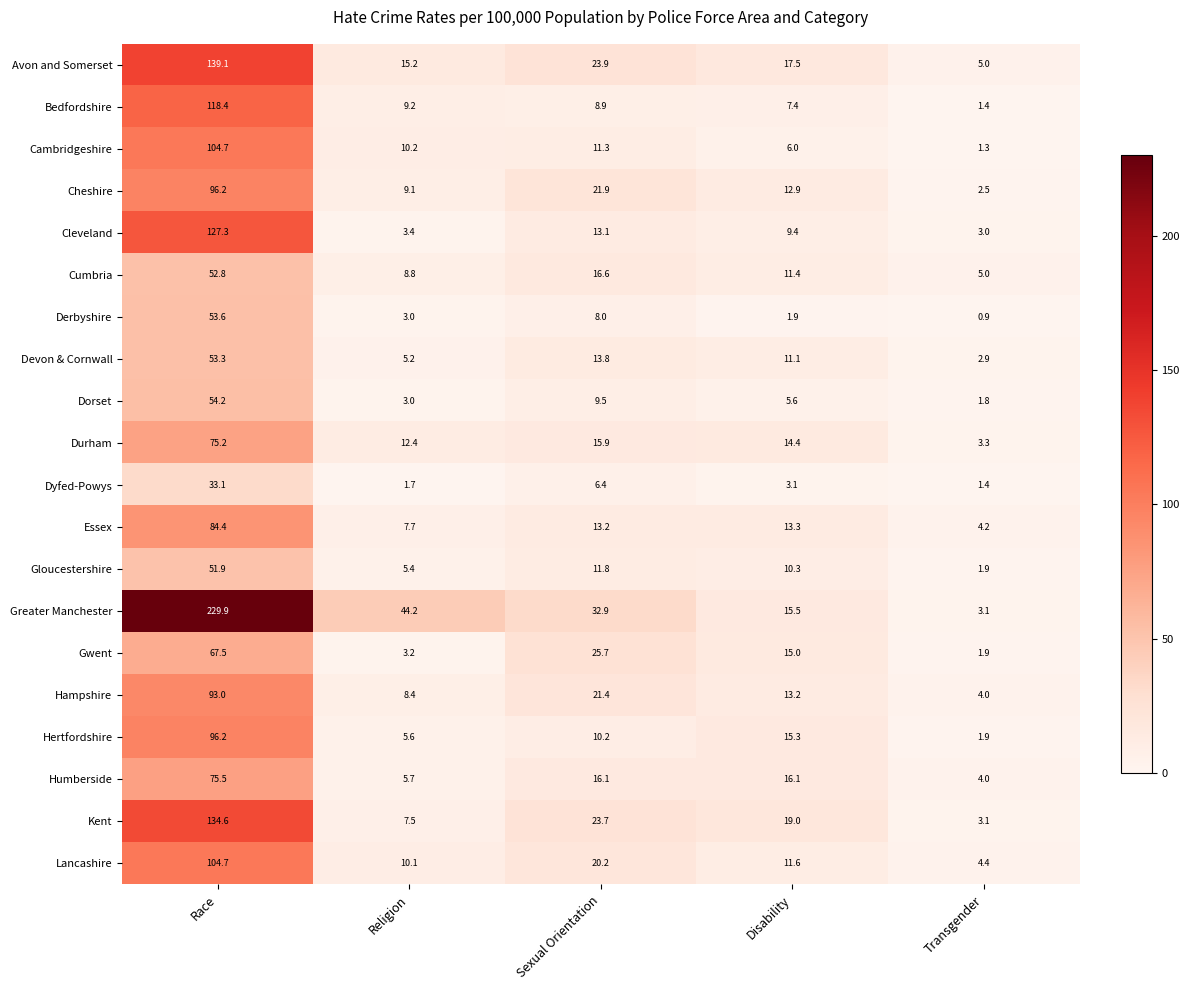

Which series has the largest total across all categories?

Greater Manchester